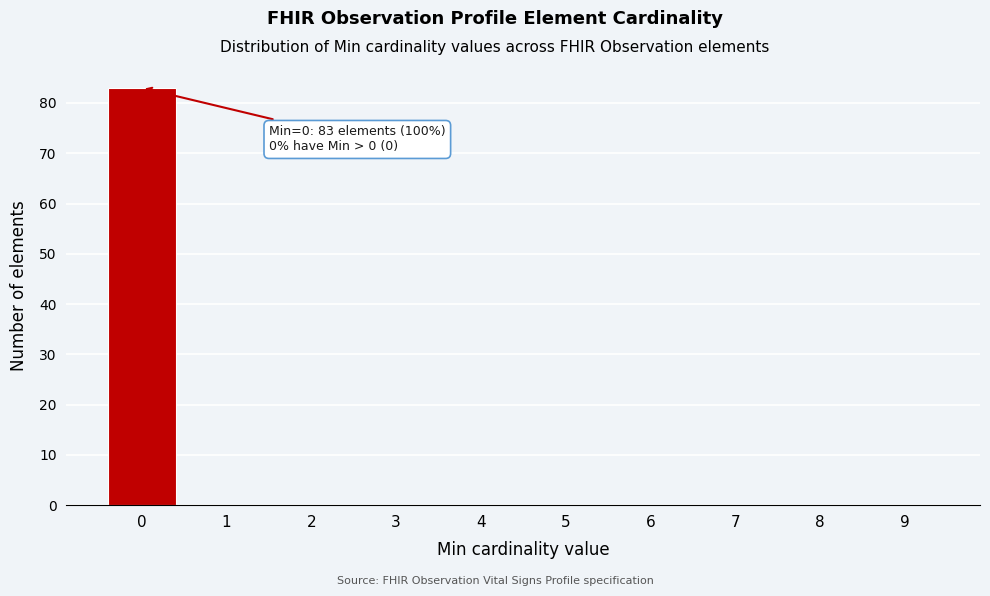

Reading left to right, what are all the values shown in this chart?

0=83	1=0	2=0	3=0	4=0	5=0	6=0	7=0	8=0	9=0